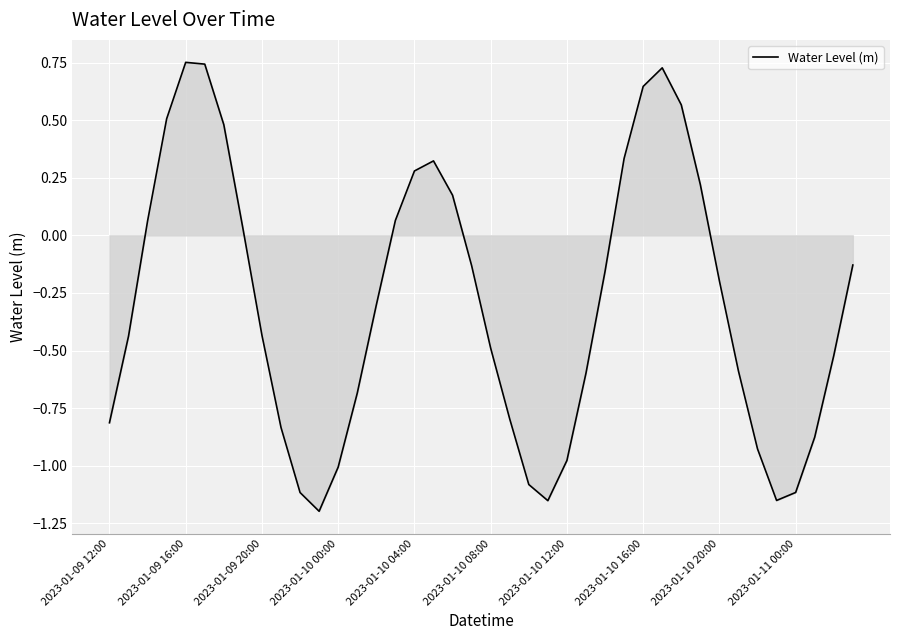

Count the number of categories in the chart.

40